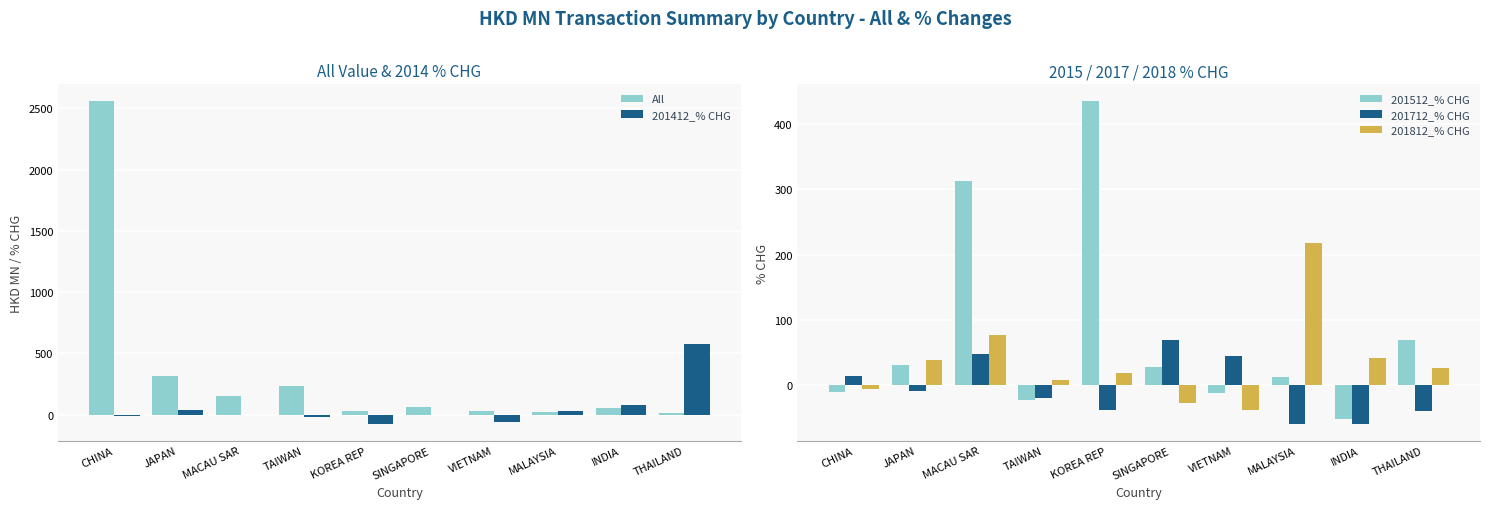

How many values in the 201812_% CHG series exceed 26?

5